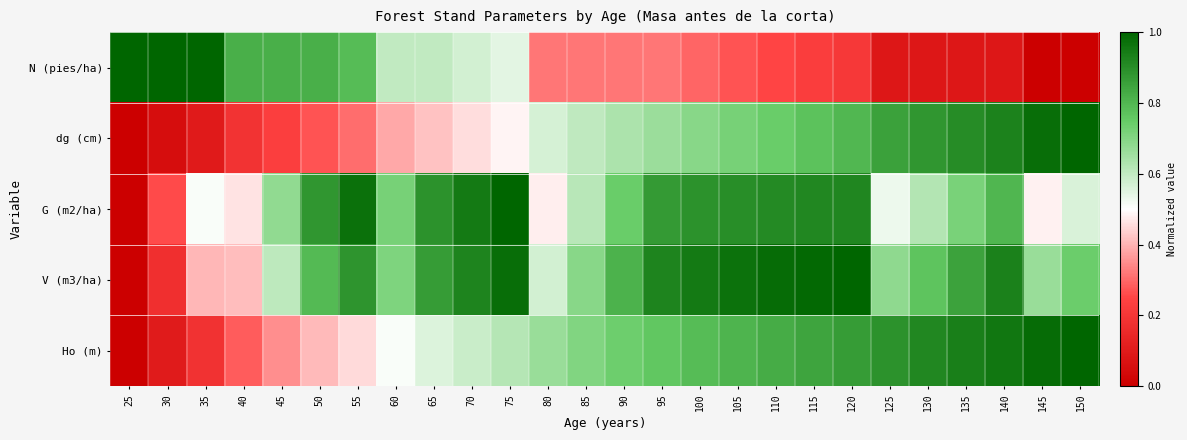

Which category has the lowest value across all series?

145